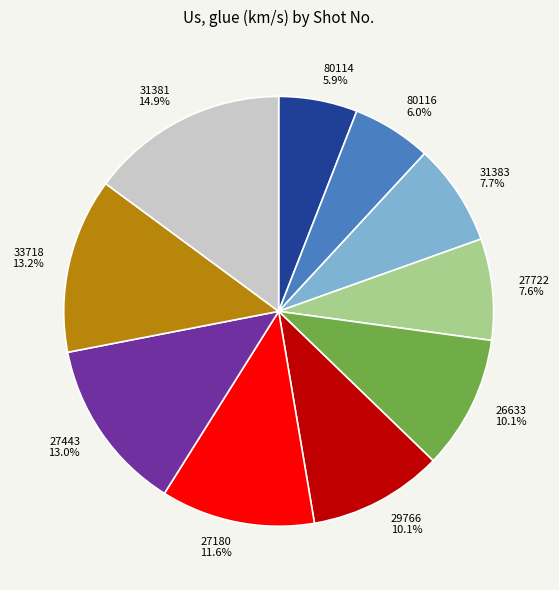

How many segments does this pie chart have?

10